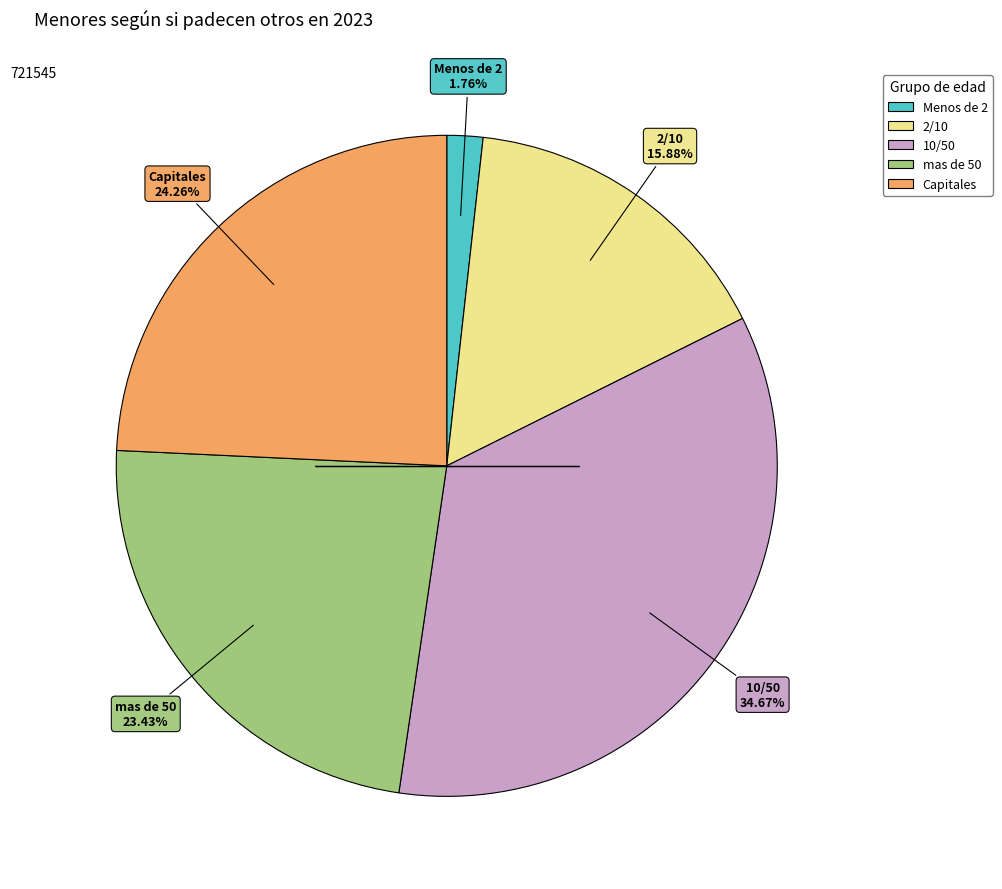

Is there any slice that represents more than half of the pie?

No